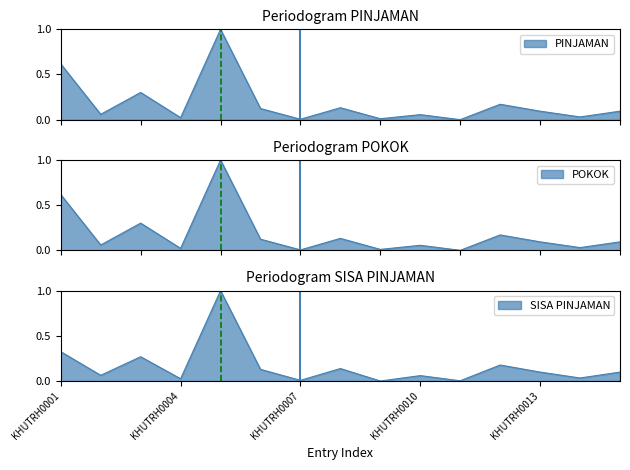

Which label corresponds to the smallest value in the chart?

KHUTRH0011